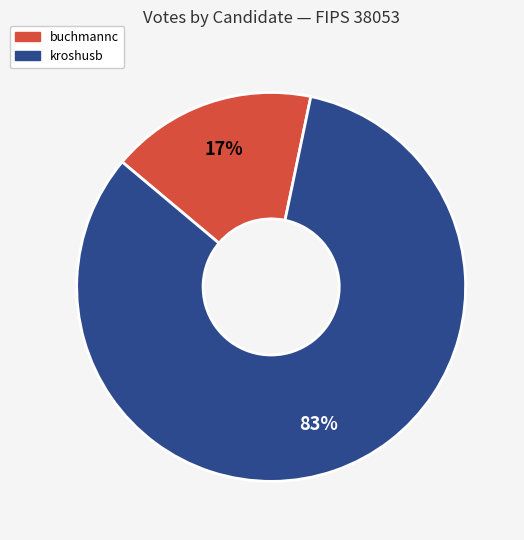

To the nearest percent, what is the difference between the buchmannc and kroshusb slice percentages?

66%